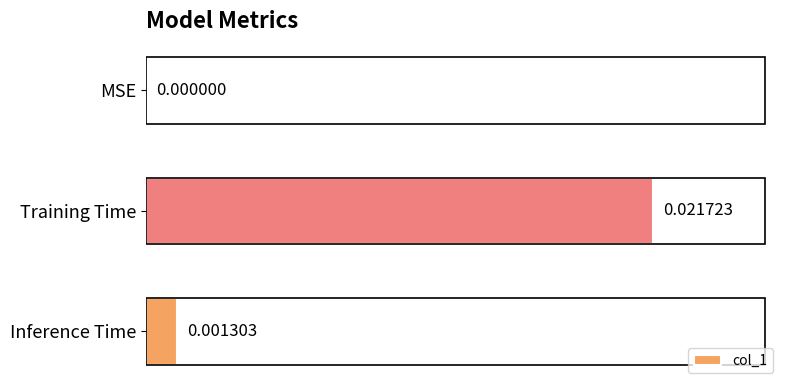

Which has a higher value, Inference Time or Training Time?

Training Time